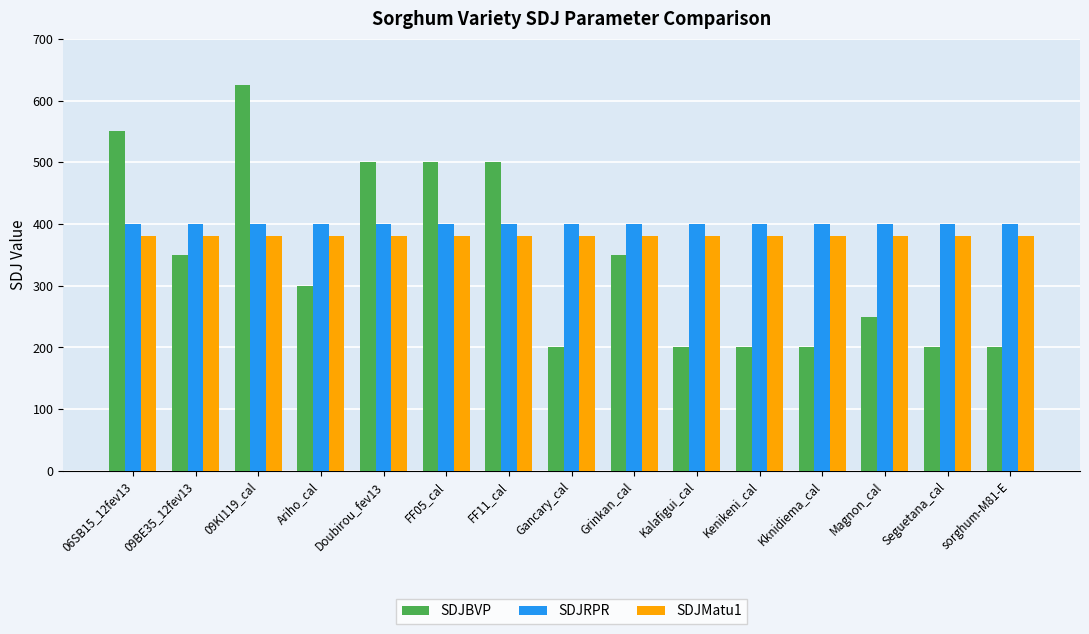

At which category is the sum across all series the highest?

09KI119_cal